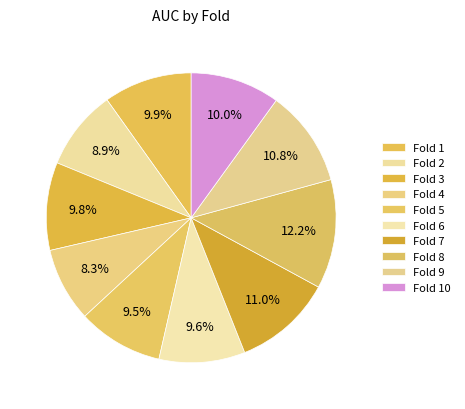

Does Fold 5 represent more than half of the total?

No